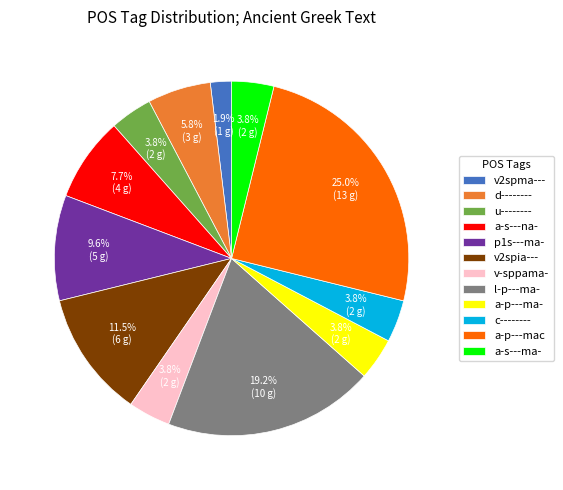

Combined, do v-sppama- and a-p---mac account for over 50%?

No